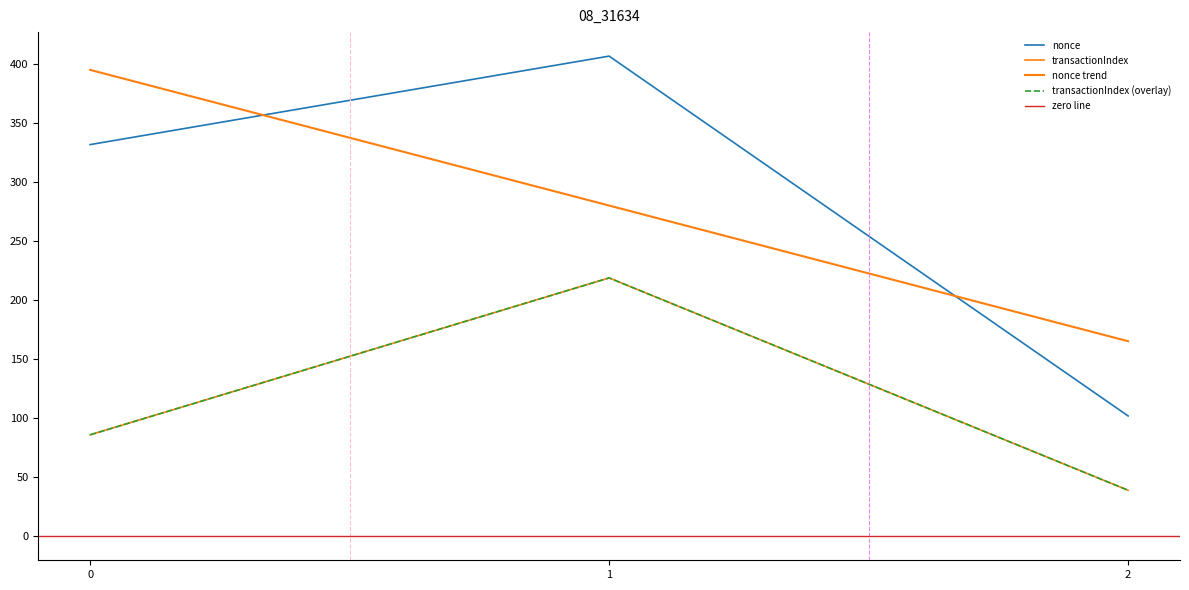

Which series has the largest total across all categories?

nonce